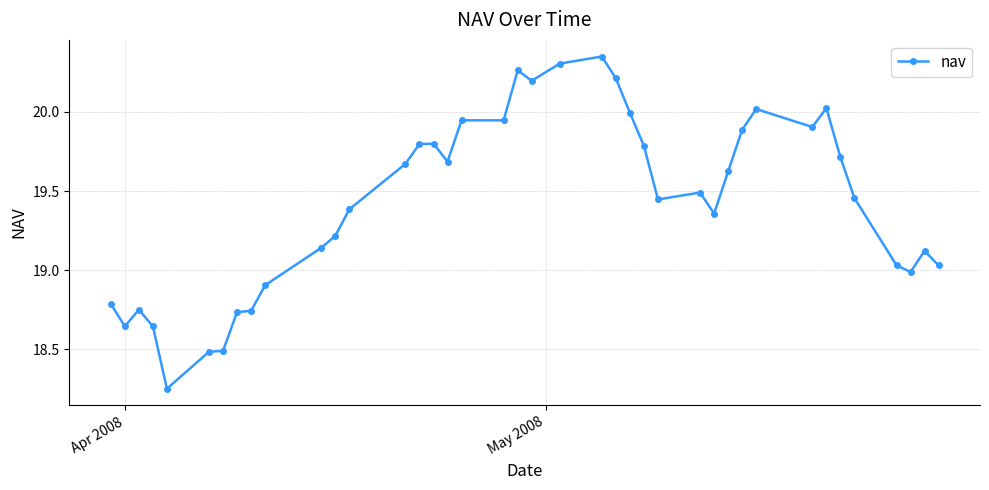

What is the difference between the second highest and second lowest values?

1.8